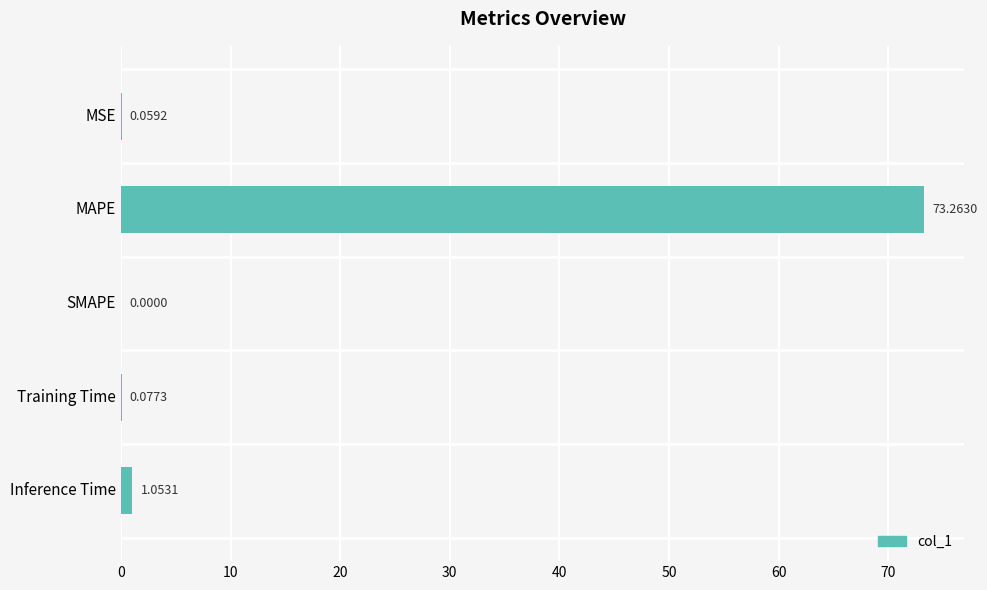

How many data points are above 0?

4